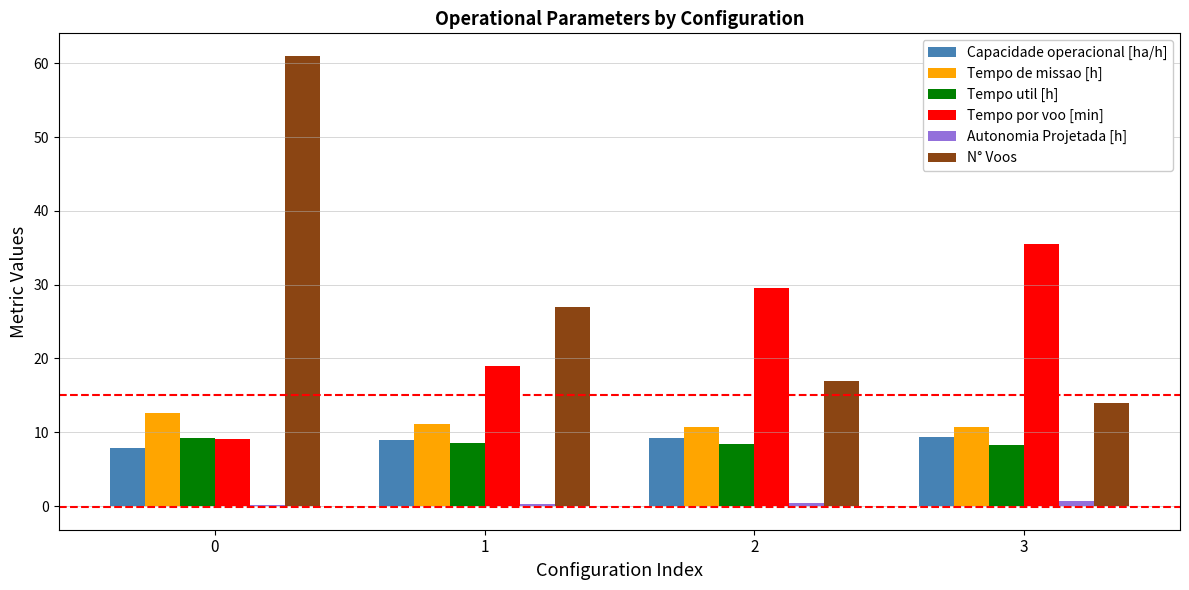

Which series has the largest total across all categories?

N° Voos